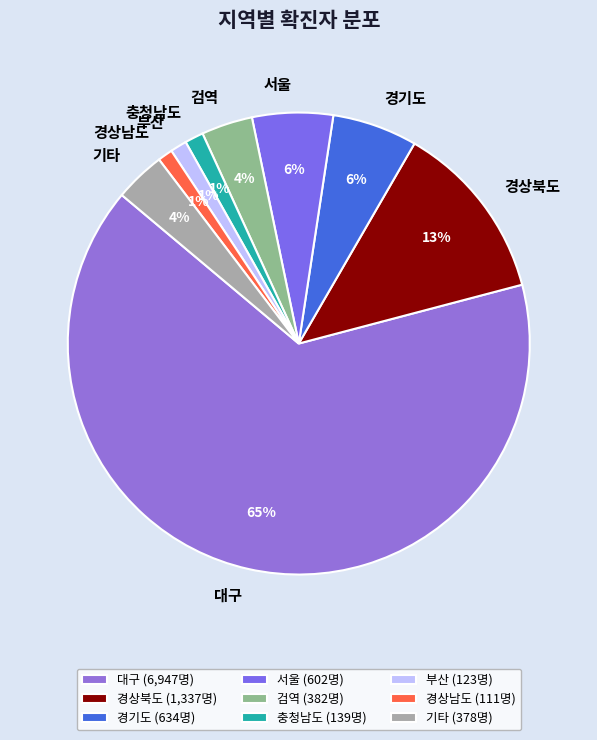

What percentage is the 서울 slice, to the nearest percent?

6%